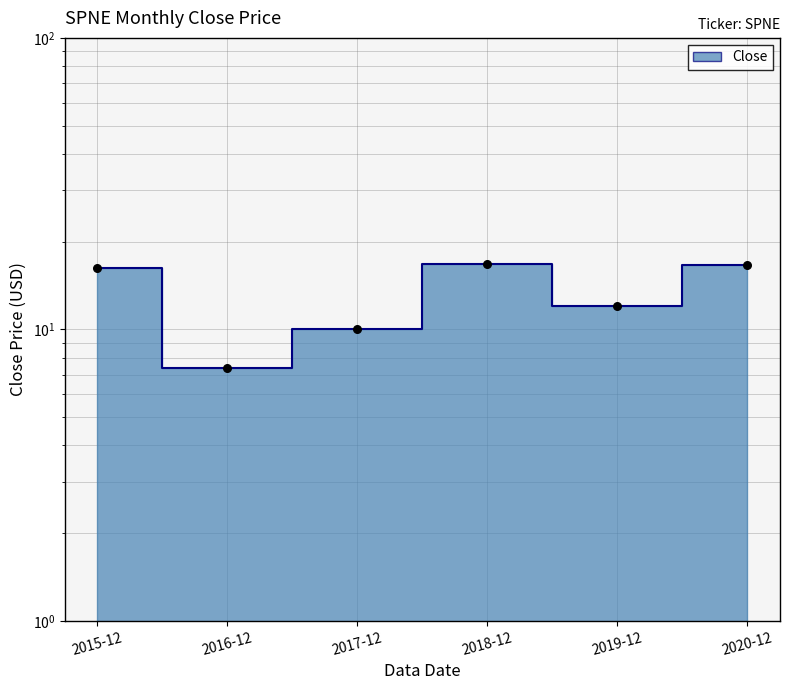

Which has a higher value, 2017-12 or 2016-12?

2017-12